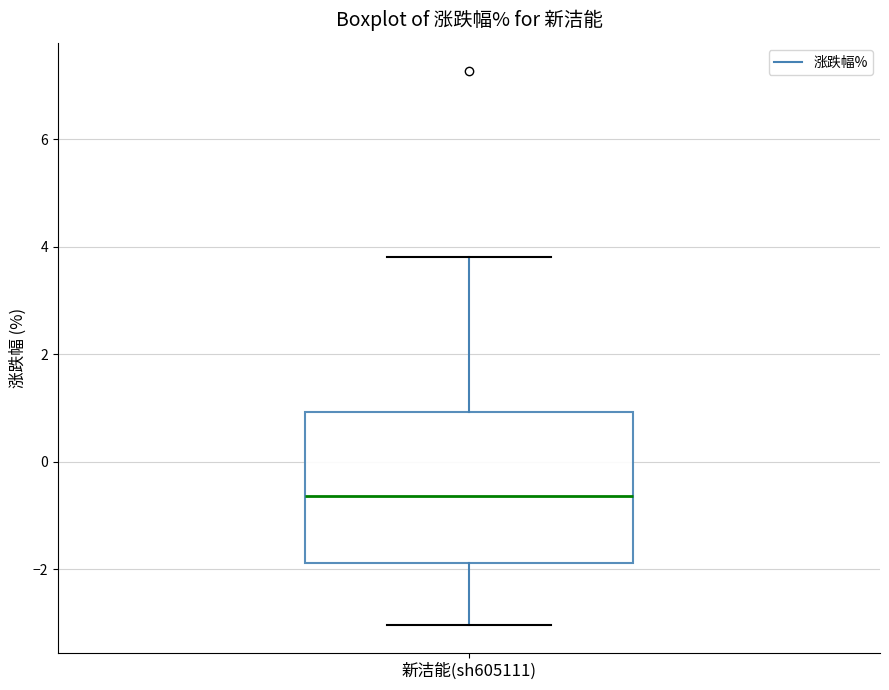

Where does the upper whisker of the box for 新洁能(sh605111) end on the y-axis? The values are not printed on the chart, so give them approximately, as read against the axis.

3.8